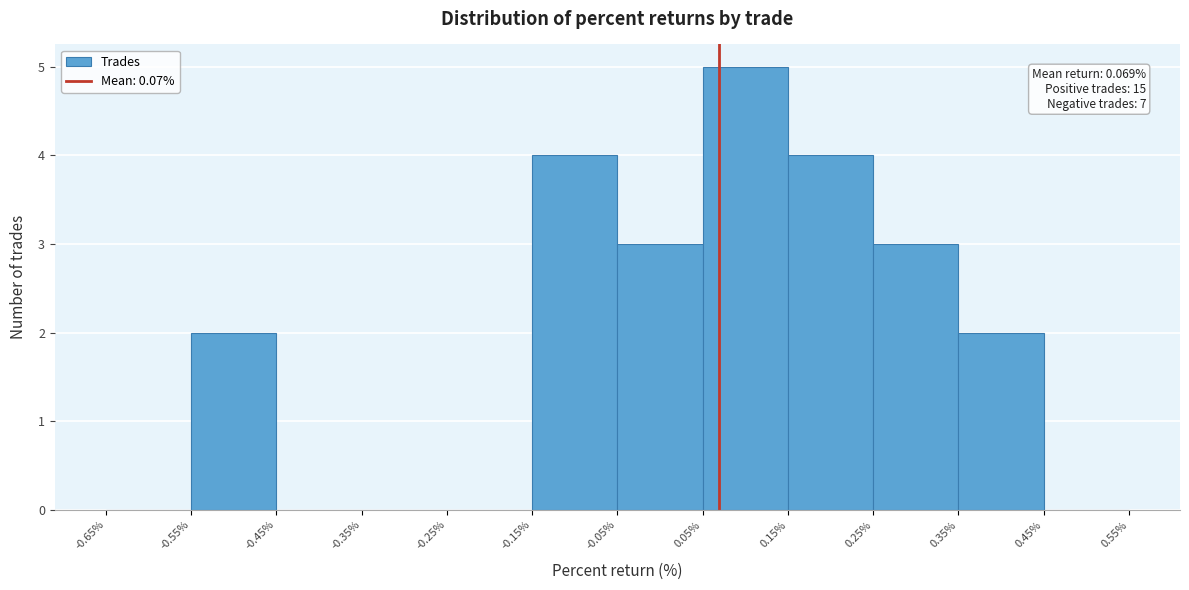

Which range on the x-axis has the tallest bar?

0.05% to 0.15%